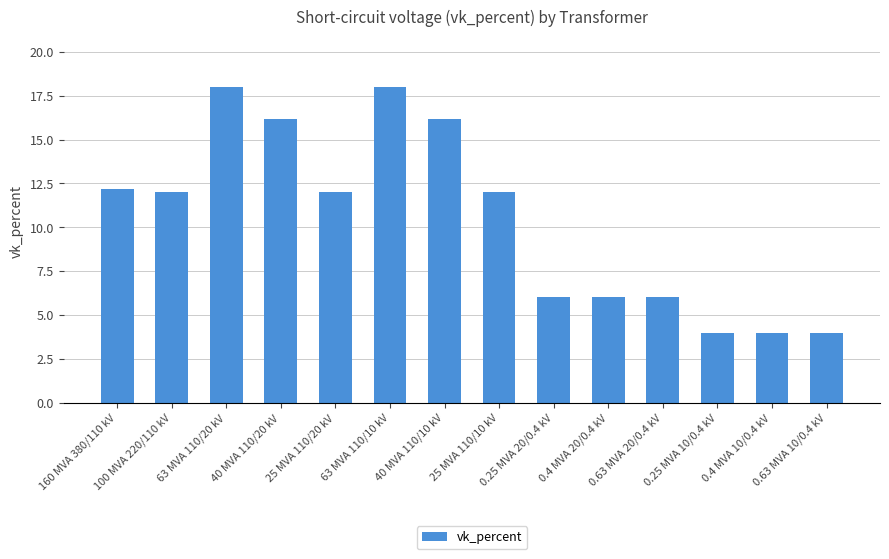

What is the maximum value shown in the chart?

18.0